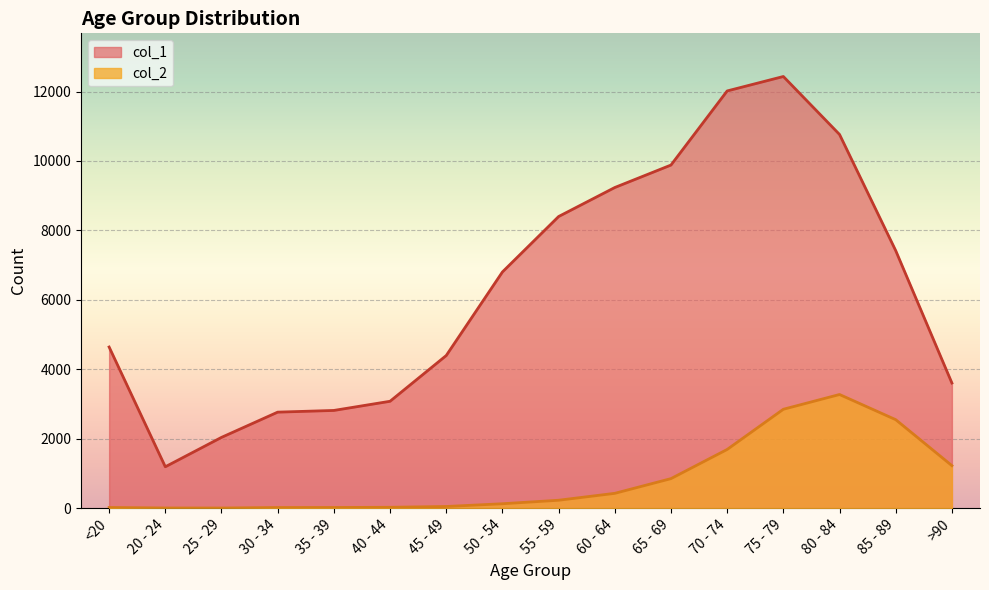

Read the col_2 value at >90, to the nearest 50.

1200